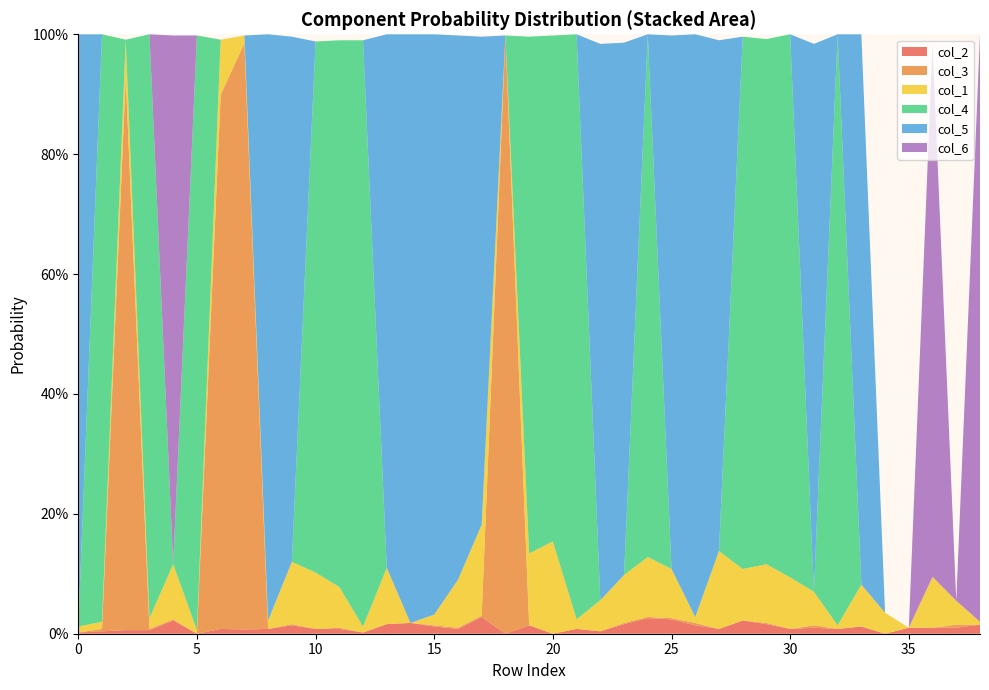

Reading right to left, list all the values displayed in this chart.

col_2: 0.0	0.0	0.0	0.0	0.0	0.0	0.0	0.0	0.0	0.0	0.0	0.0	0.0	0.0	0.0	0.0	0.0	0.0	0.0	0.0	0.0	0.0	0.0	0.0	0.0	0.0	0.0	0.0	0.0	0.0	0.0	0.0	0.0	0.0	0.0	0.0	0.0	0.0	0.0
col_3: 0.0	0.0	0.0	0.0	0.0	0.0	0.0	0.0	0.0	0.0	0.0	0.0	0.0	0.0	0.0	0.0	0.0	0.0	0.0	0.0	1.0	0.0	0.0	0.0	0.0	0.0	0.0	0.0	0.0	0.0	0.0	1.0	0.9	0.0	0.0	0.0	0.9	0.0	0.0
col_1: 0.0	0.0	0.1	0.0	0.0	0.1	0.0	0.1	0.1	0.1	0.1	0.1	0.0	0.1	0.1	0.1	0.1	0.0	0.2	0.1	0.0	0.2	0.1	0.0	0.0	0.1	0.0	0.1	0.1	0.1	0.0	0.0	0.1	0.0	0.1	0.0	0.1	0.0	0.0
col_4: 0.0	0.0	0.0	0.0	0.0	0.0	1.0	0.0	0.9	0.9	0.9	0.0	0.0	0.0	0.9	0.0	0.0	1.0	0.8	0.9	0.0	0.0	0.0	0.0	0.0	0.0	1.0	0.9	0.9	0.0	0.0	0.0	0.0	1.0	0.0	1.0	0.0	1.0	0.0
col_5: 0.0	0.0	0.0	0.0	0.0	0.9	0.0	0.9	0.0	0.0	0.0	0.9	1.0	0.9	0.0	0.9	0.9	0.0	0.0	0.0	0.0	0.8	0.9	1.0	1.0	0.9	0.0	0.0	0.0	0.9	1.0	0.0	0.0	0.0	0.0	0.0	0.0	0.0	1.0
col_6: 1.0	0.0	0.9	0.0	0.0	0.0	0.0	0.0	0.0	0.0	0.0	0.0	0.0	0.0	0.0	0.0	0.0	0.0	0.0	0.0	0.0	0.0	0.0	0.0	0.0	0.0	0.0	0.0	0.0	0.0	0.0	0.0	0.0	0.0	0.9	0.0	0.0	0.0	0.0